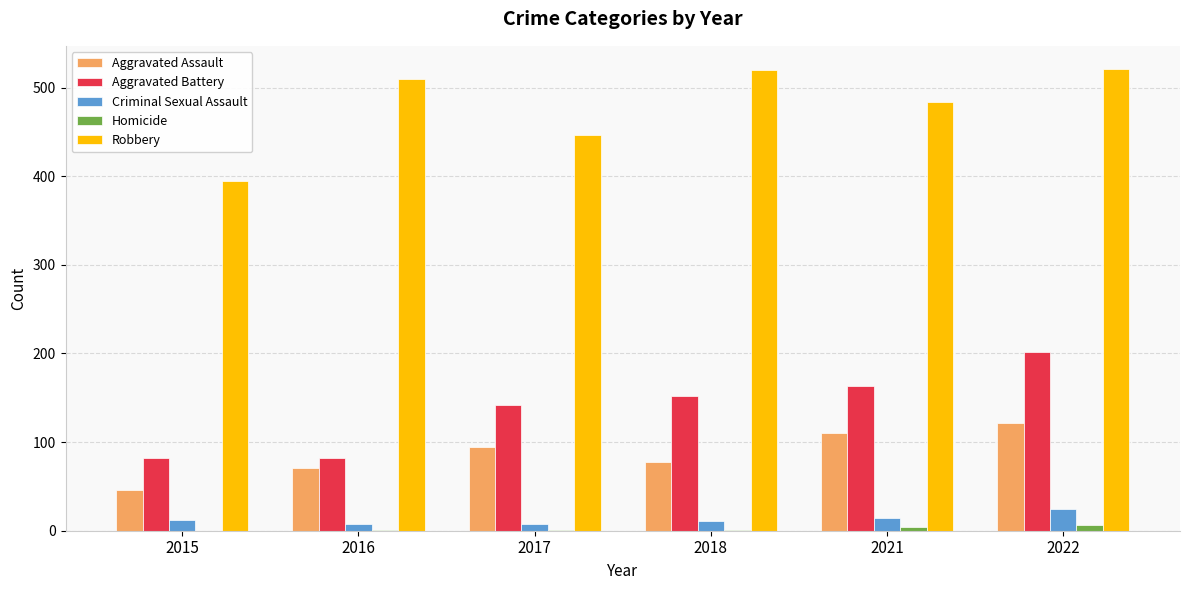

What is the difference between the Robbery values at 2017 and 2015?

51